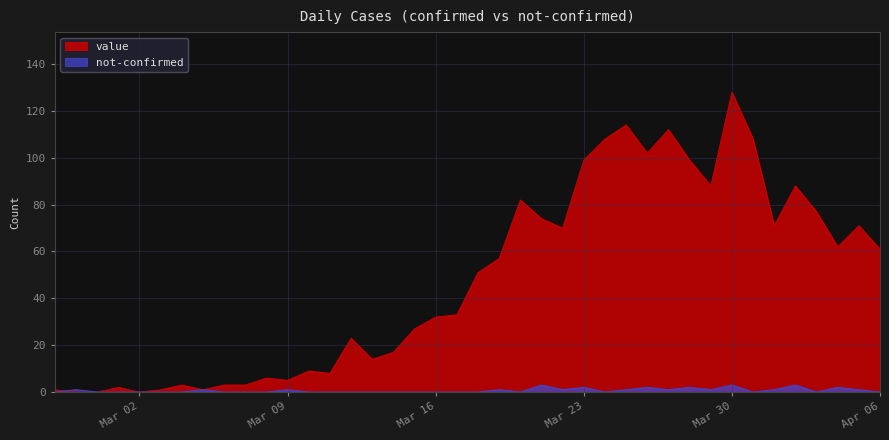

What are all the series names shown in the legend?

value, not-confirmed